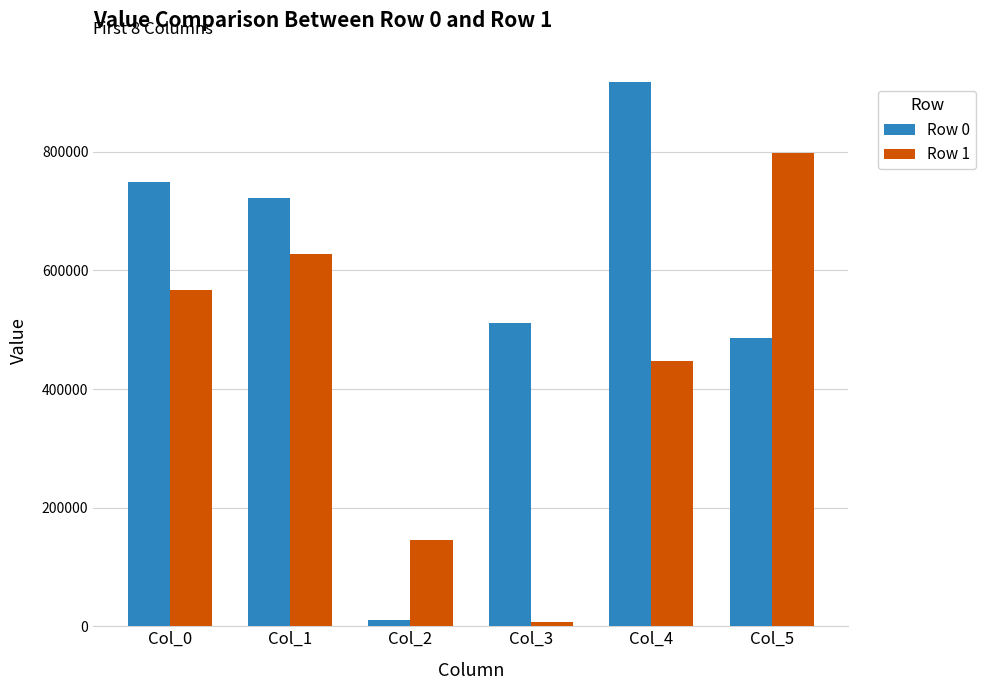

What is the difference between the maximum and minimum values in the Row 0 series?

907467